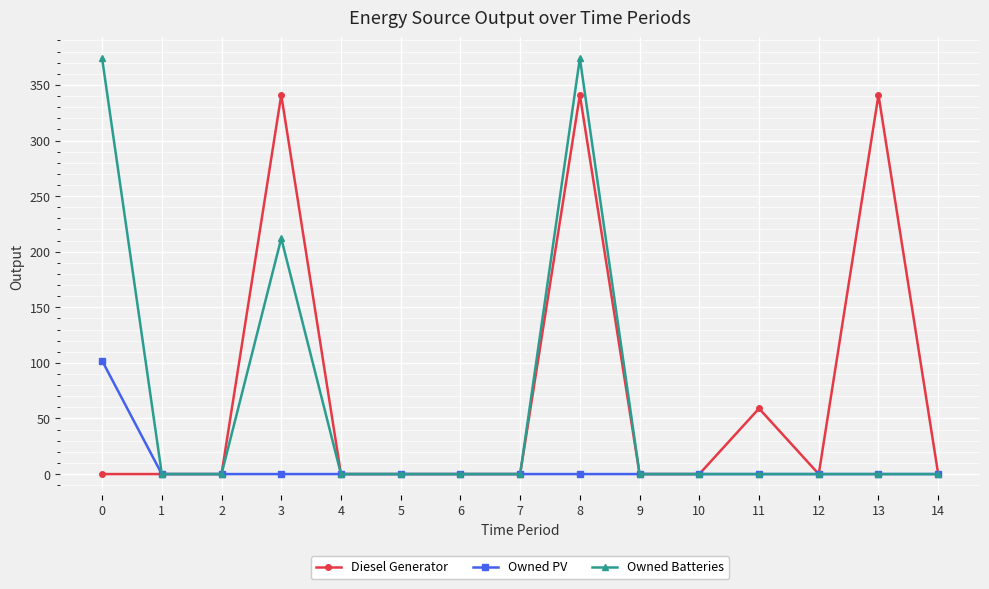

True or false: Owned Batteries has a value of -223 at 11.

False